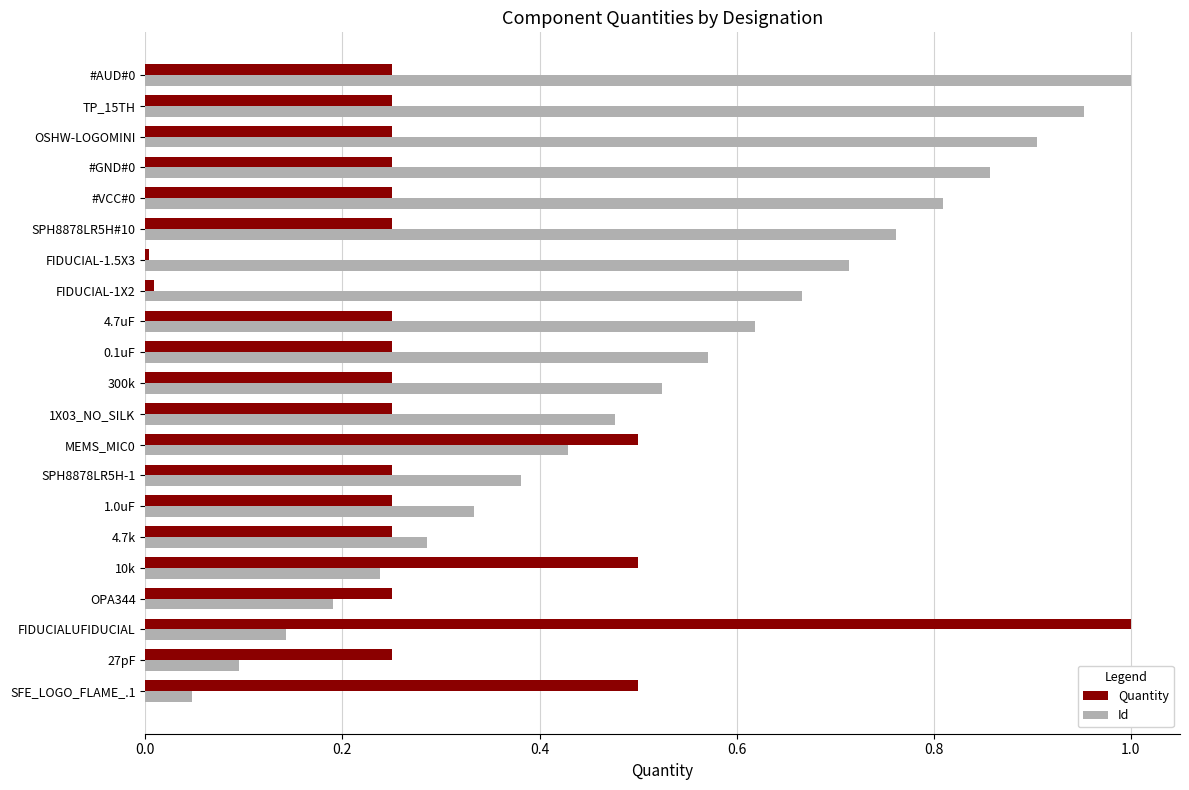

Which category has the lowest value in the Id series?

SFE_LOGO_FLAME_.1